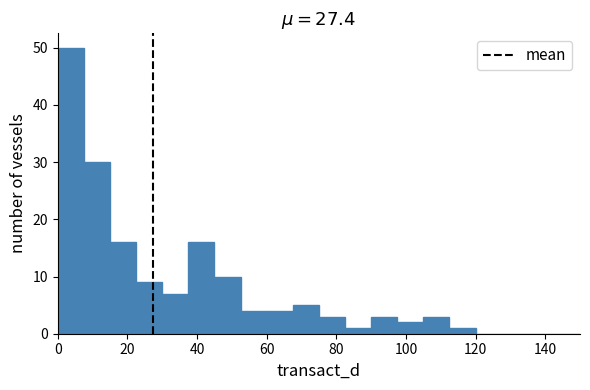

Around what value on the x-axis is the tallest bar? Give the approximate position of its centre, as read against the axis.

4